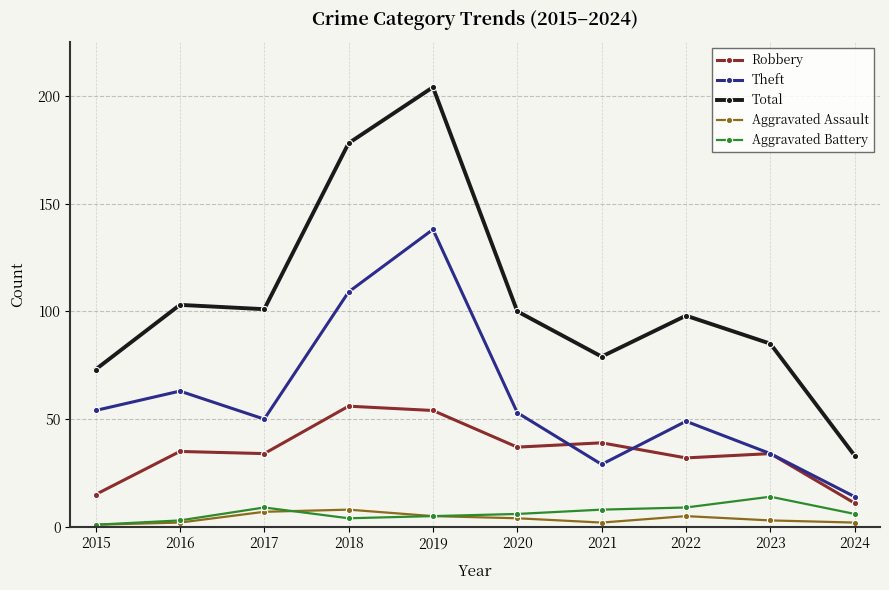

At how many categories does at least one series exceed 50?

9